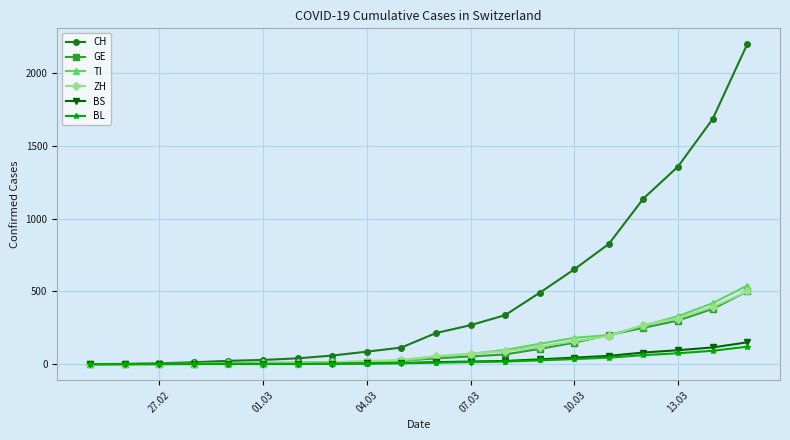

Which series has the largest range (max minus min)?

CH